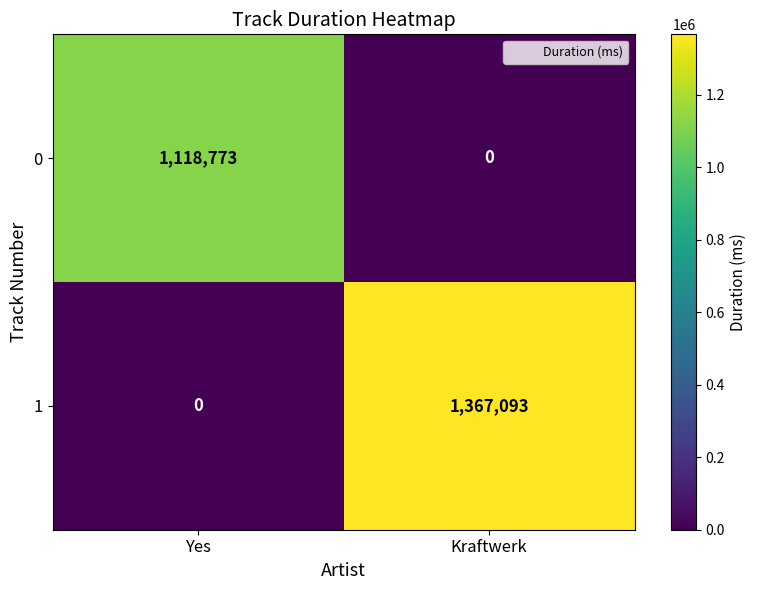

At which label is 1 closest to 683546?

Yes